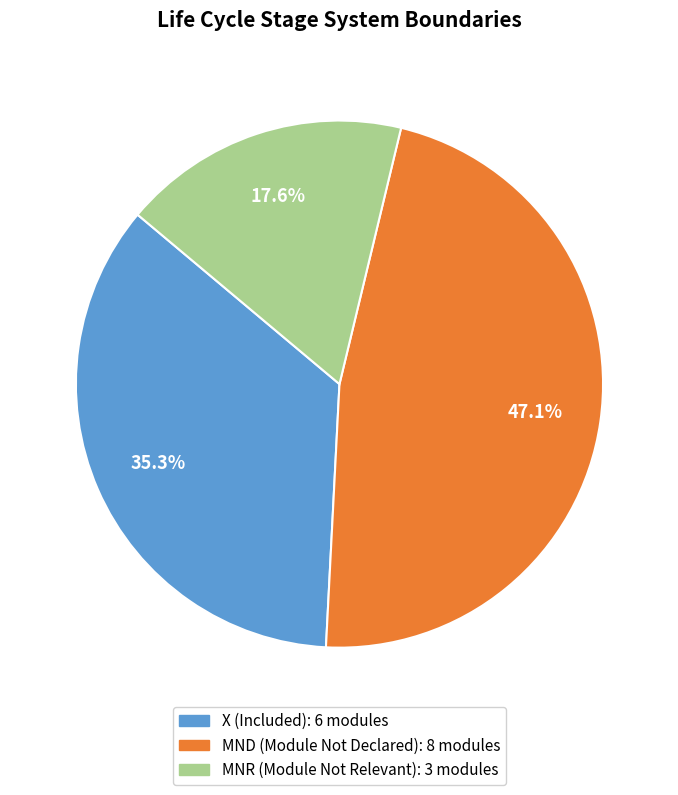

Is there a majority slice in this chart?

No